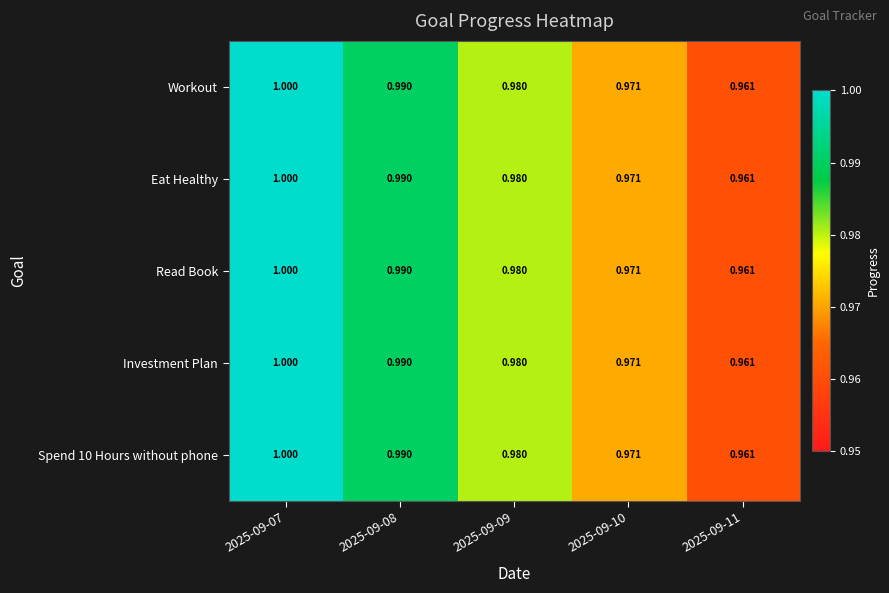

Is the value of Eat Healthy at 2025-09-10 greater than the value of Workout at 2025-09-07?

No